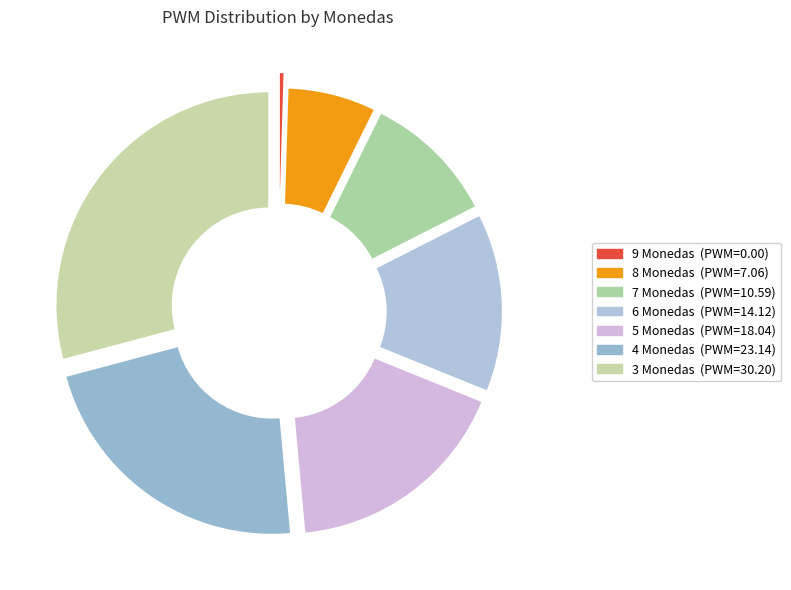

To the nearest percent, what is the difference between the 4 Monedas and 5 Monedas slice percentages?

5%